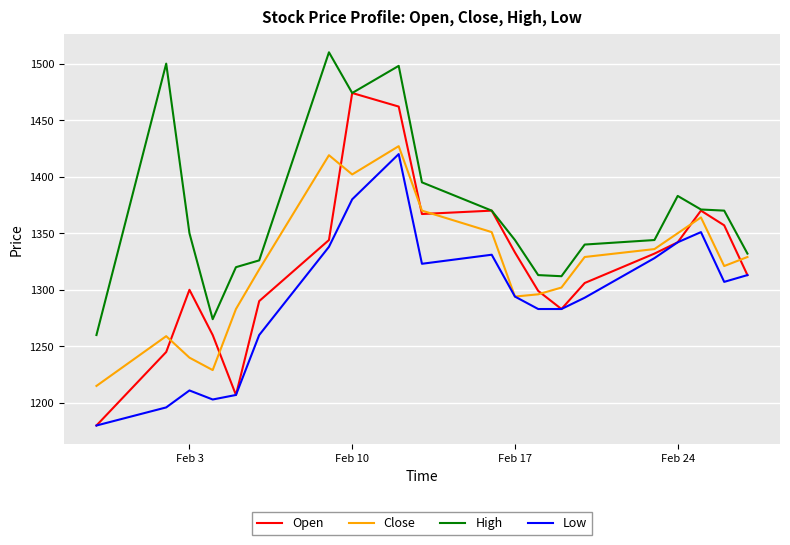

In High, how many points are lower than both neighbors (excluding endpoints)?

3